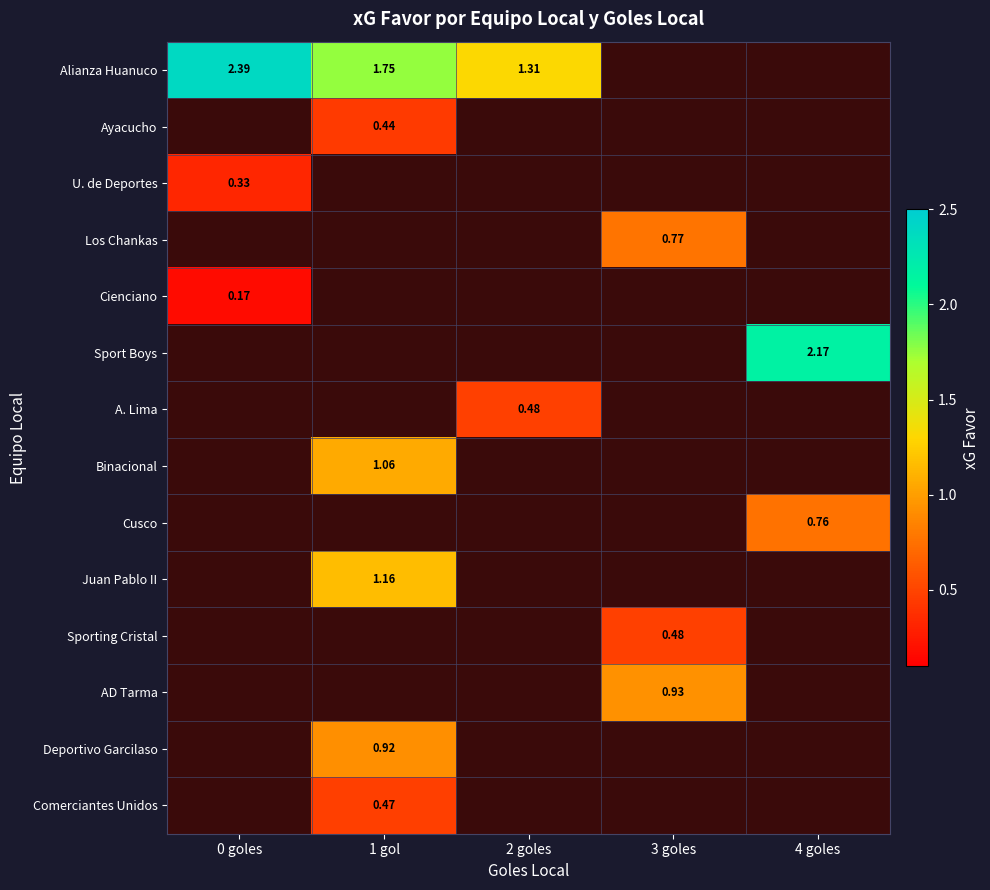

At which category does the chart reach its peak across all series?

0 goles